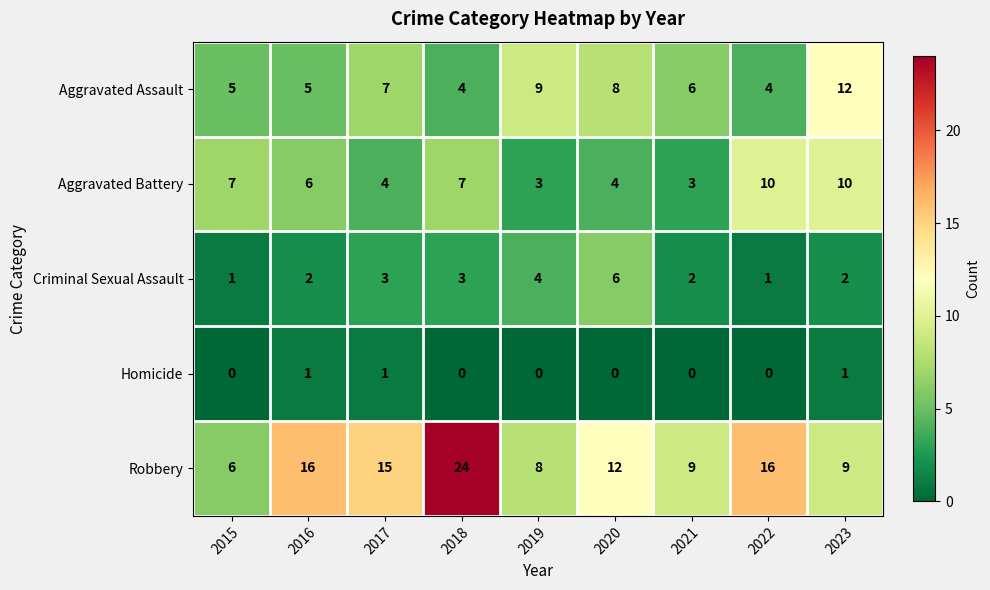

Read the Aggravated Assault value at 2015.

5